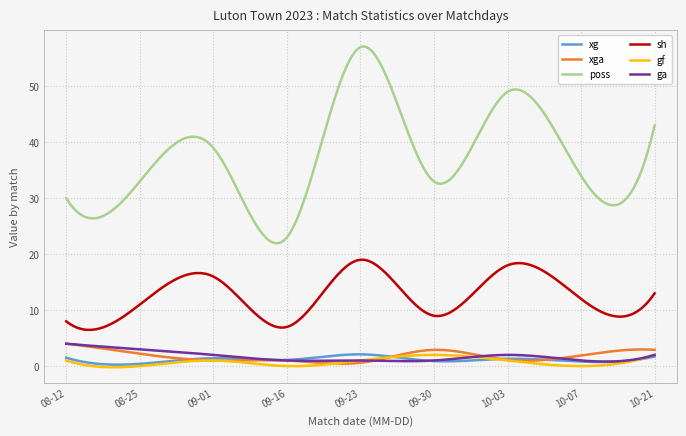

Which series has the largest range (max minus min)?

poss